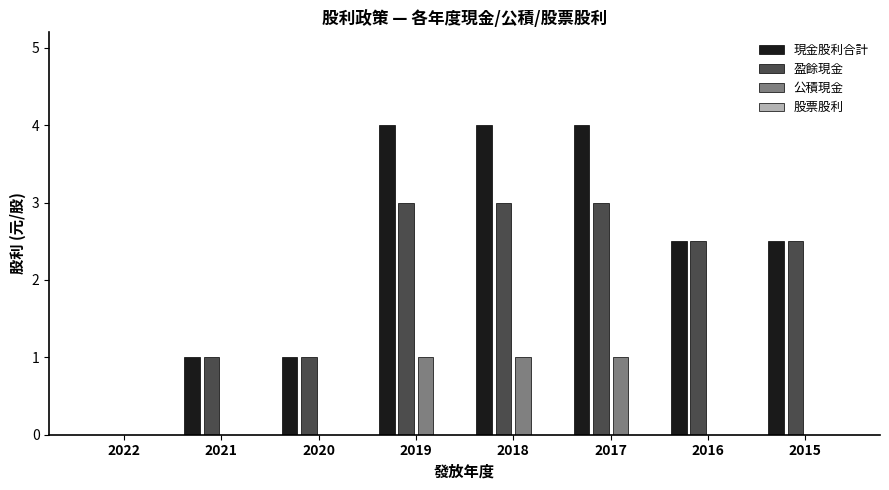

The value of 盈餘現金 at 2017 is 0.6. True or false?

False